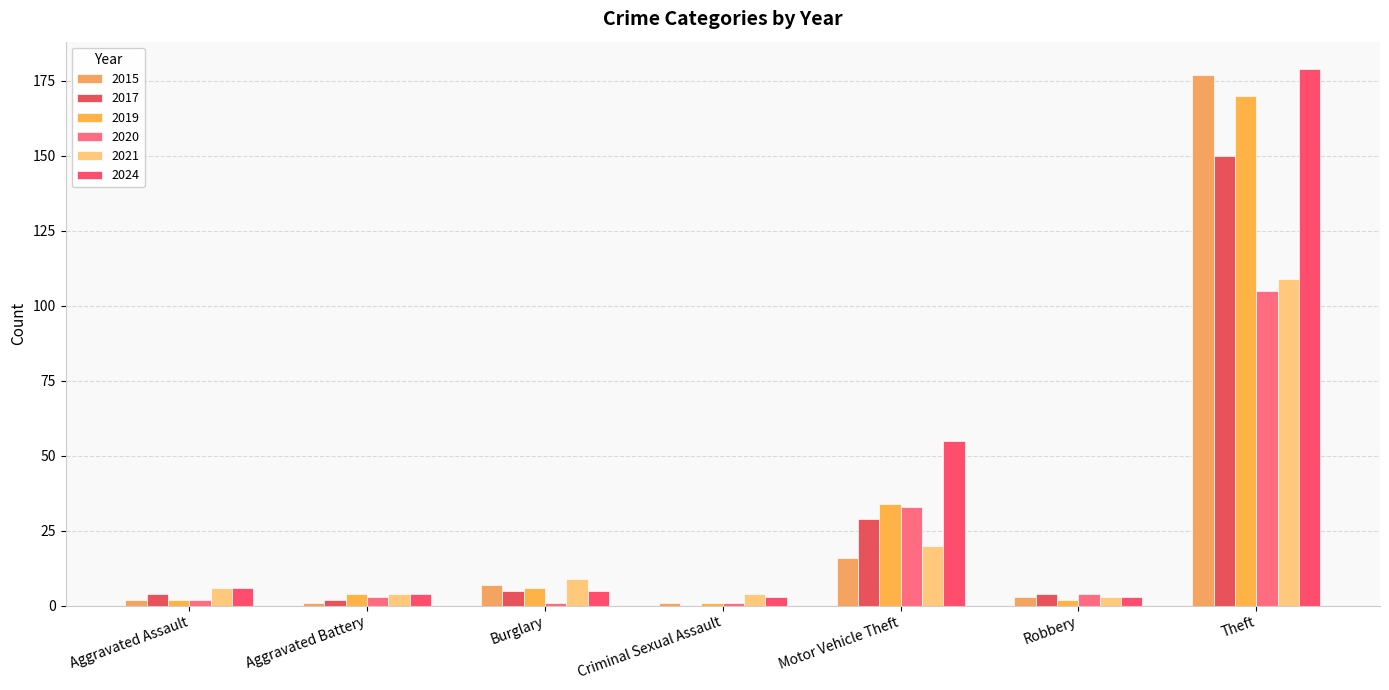

How many values in 2017 are above zero?

6